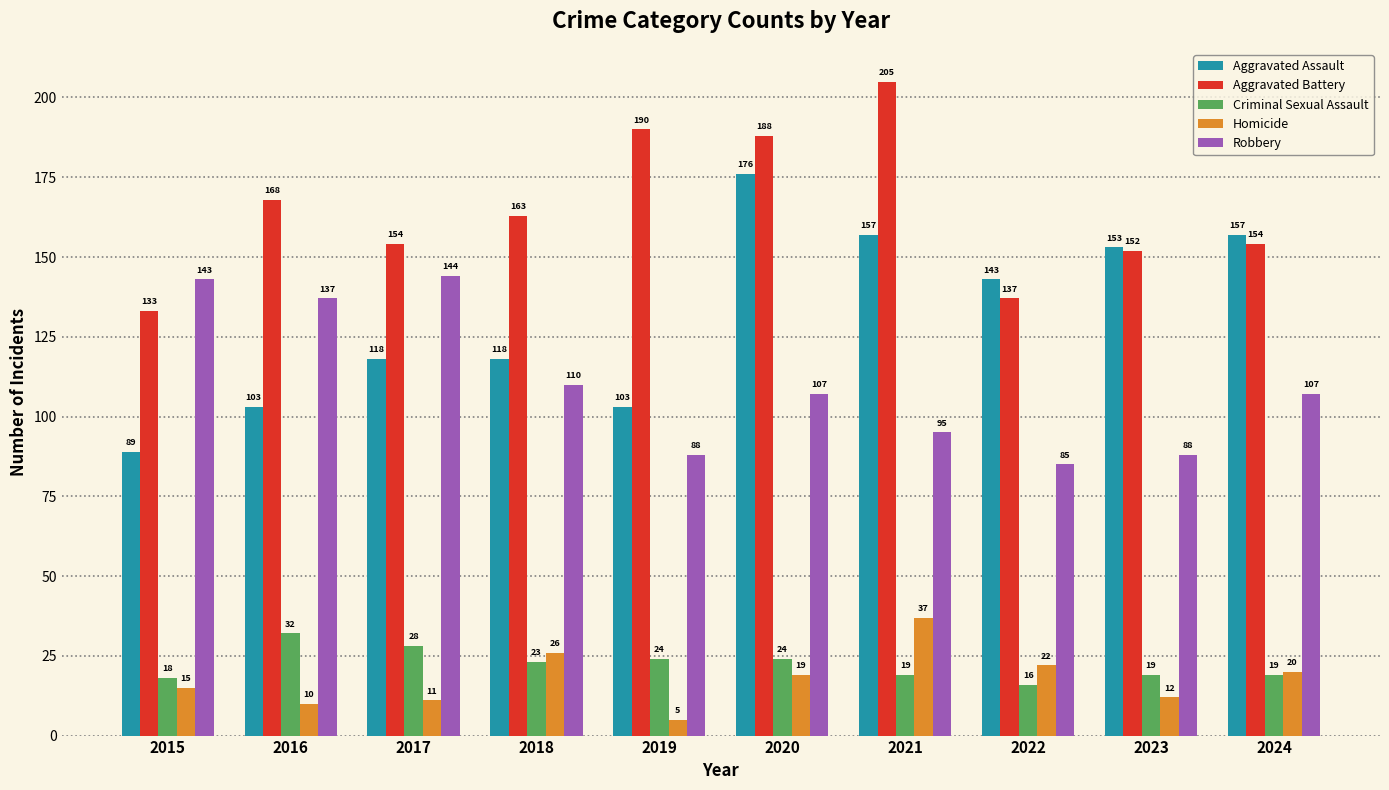

What is the spread (max minus min) of values at 2022?

127